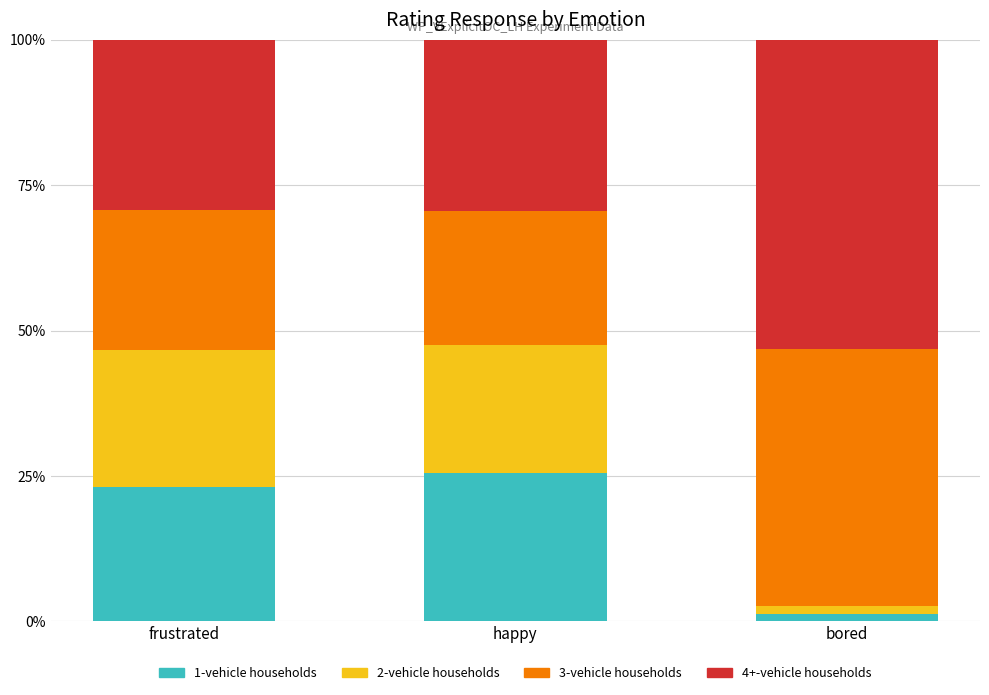

What is the total value across all series at frustrated?

100.0